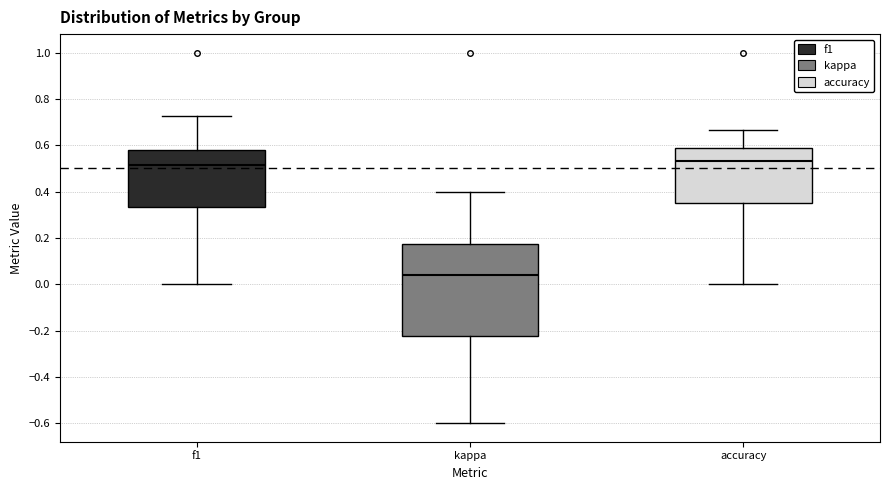

Reading left to right, read every box against the y-axis: the position of its median line, the range the box covers, and the ends of its whiskers. The values are not printed on the chart, so give them approximately, as read against the axis.

f1: median 0.52, box 0.34 to 0.58, whiskers 0.00 to 0.72
kappa: median 0.04, box -0.22 to 0.18, whiskers -0.60 to 0.40
accuracy: median 0.54, box 0.36 to 0.58, whiskers 0.00 to 0.66